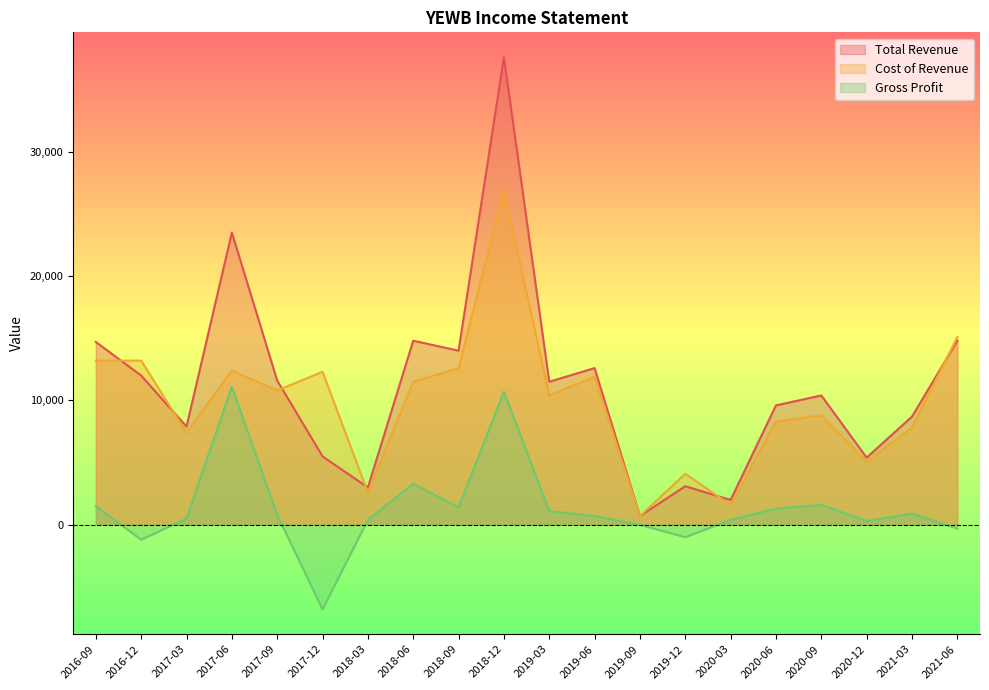

What is the value of the Cost of Revenue point at the 12th from the left?

11900